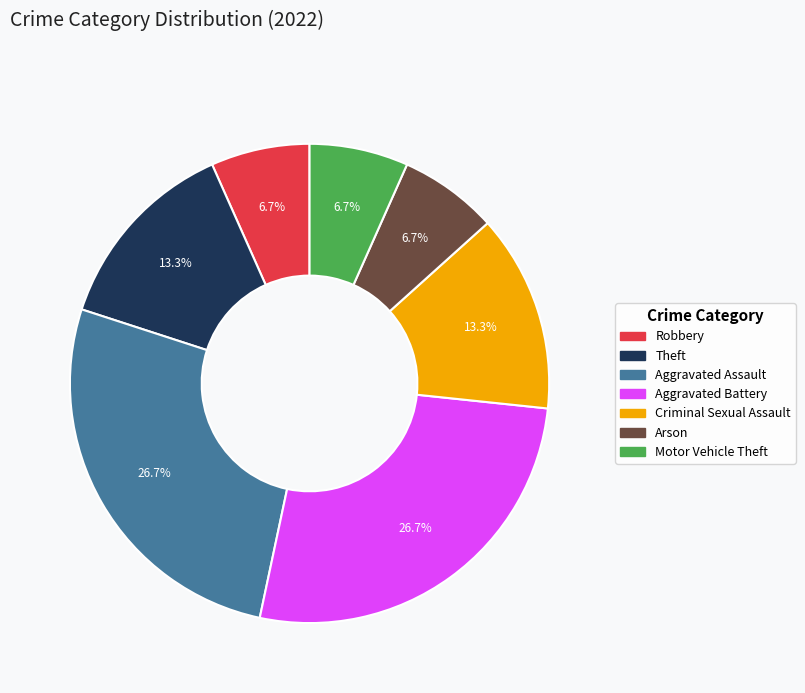

Is the sum of Theft and Aggravated Assault greater than half?

No